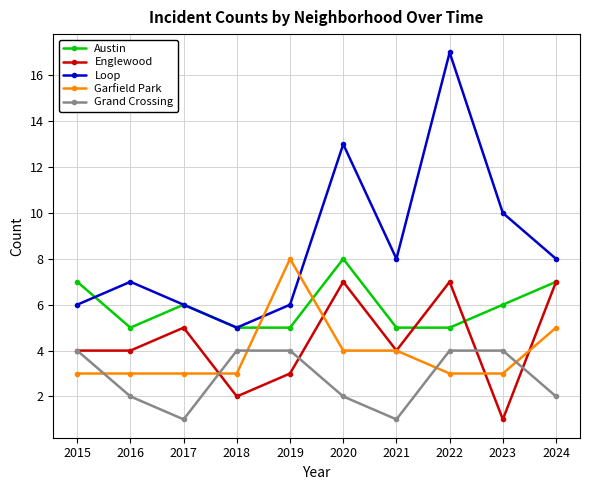

At how many categories does at least one series exceed 11?

2